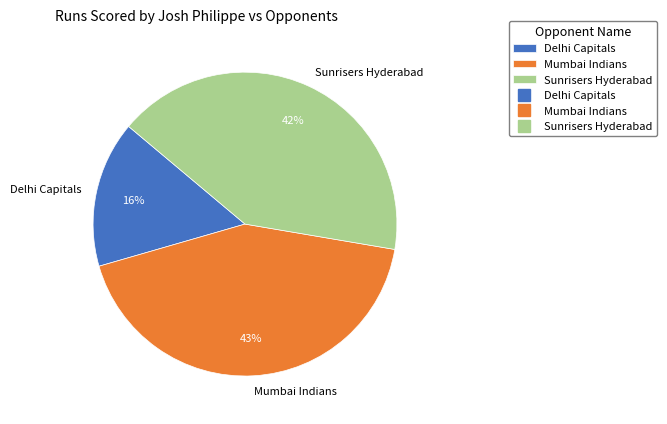

Is there any slice that represents more than half of the pie?

No